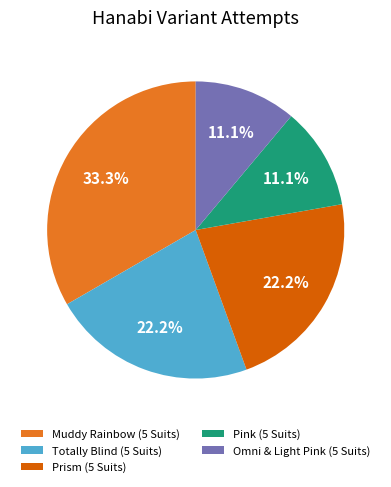

What percentage do Omni & Light Pink (5 Suits) and Muddy Rainbow (5 Suits) together represent?

44.4%